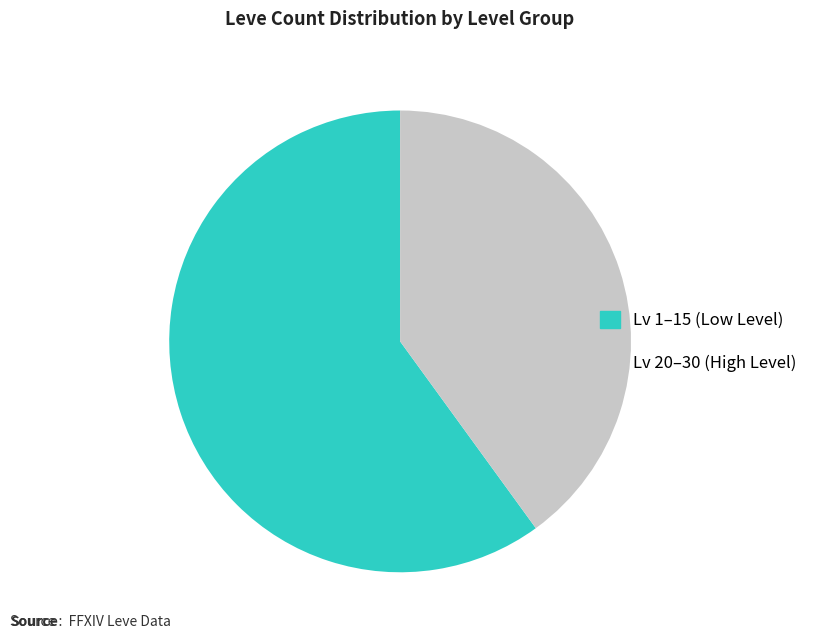

How many segments does this pie chart have?

2